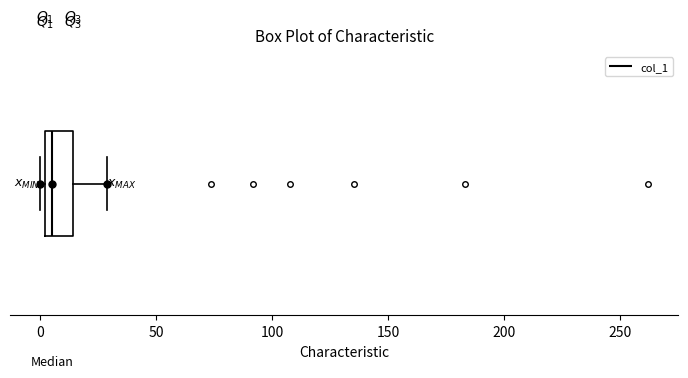

Transcribe this box plot: give where the median line is, the range the box spans, and where the two whiskers end, as read against the x-axis. The values are not printed on the chart, so give them approximately, as read against the axis.

median 5, box 0 to 15, whiskers 0 (just left of the box's left edge) to 30